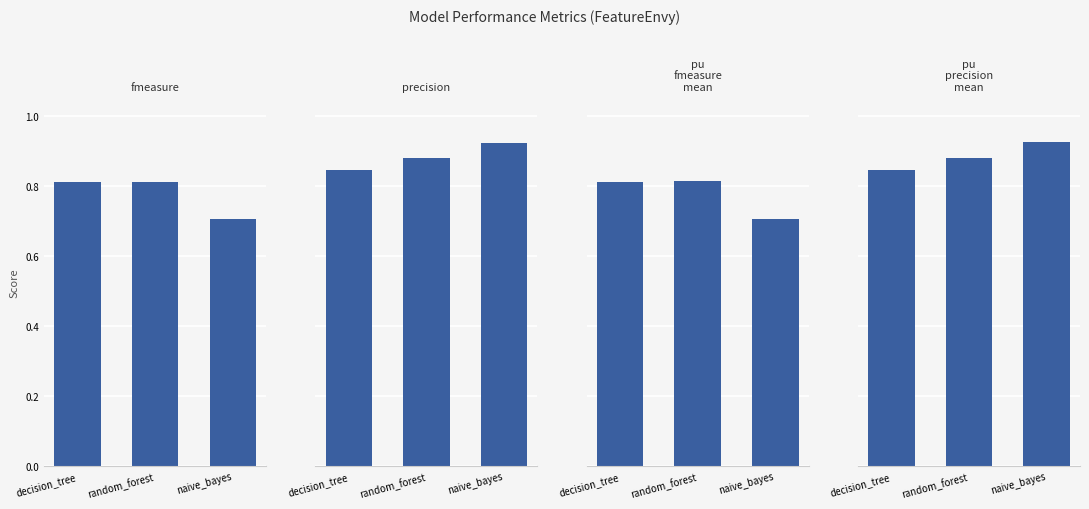

Which series has the widest spread of values?

pu_fmeasure_mean